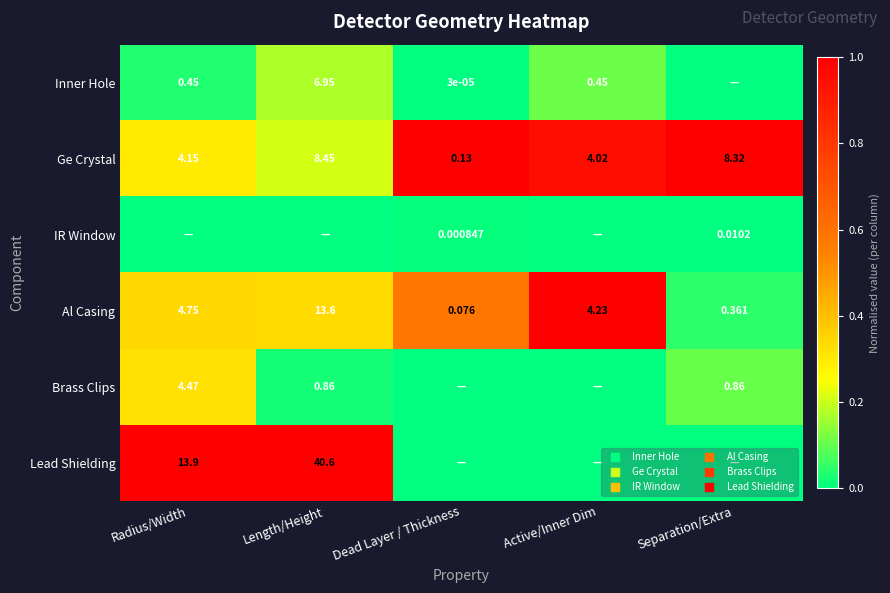

Between Dead Layer / Thickness and Active/Inner Dim, which series saw the biggest shift?

Al Casing